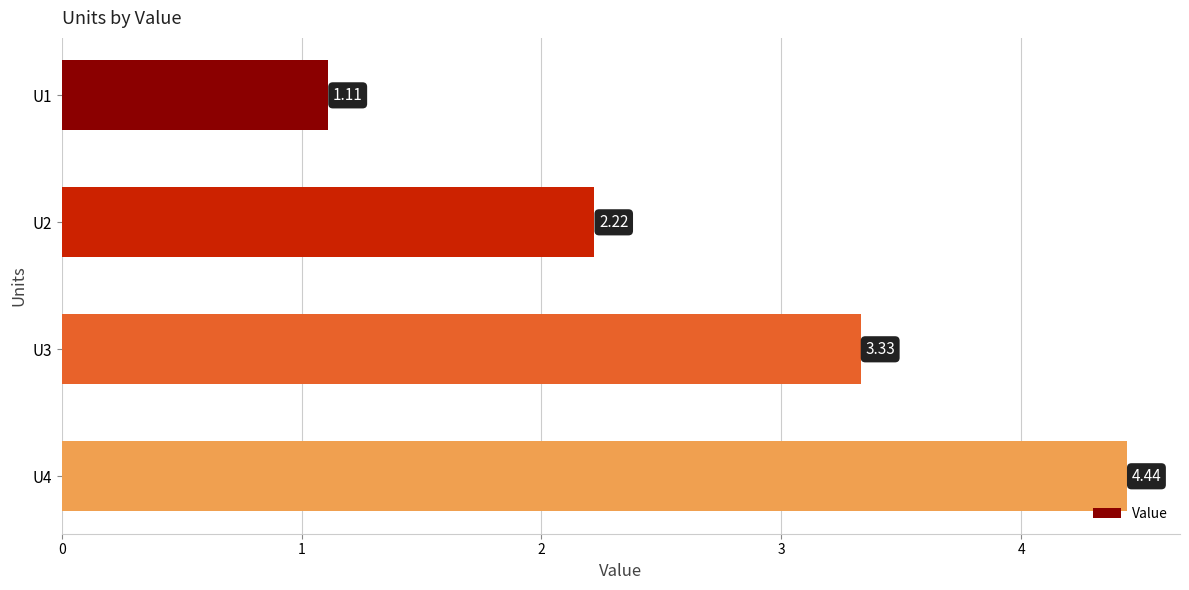

List the labels in order of value, largest first.

U4, U3, U2, U1